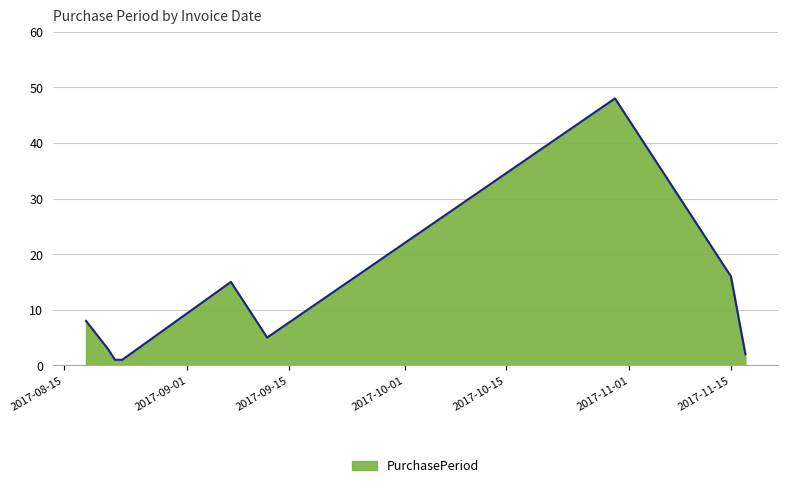

Reading left to right, list all the values displayed in this chart.

8	3	1	1	15	5	48	16	2